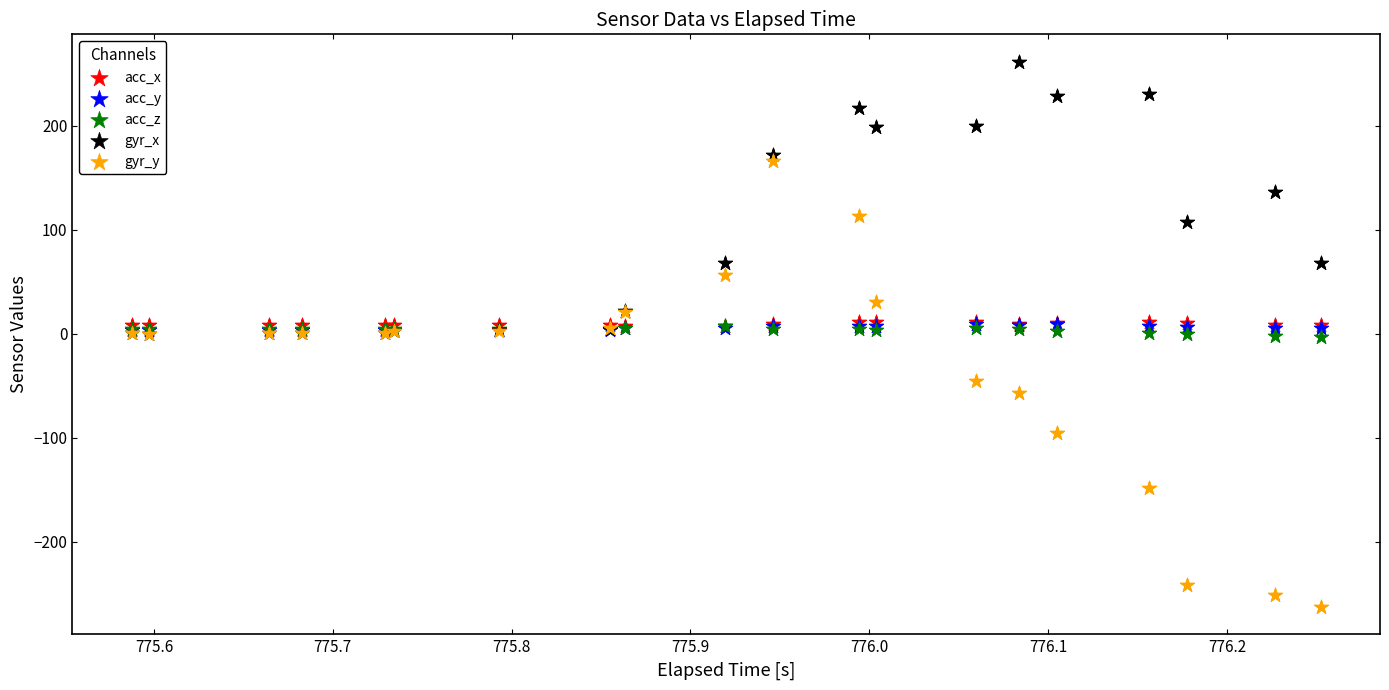

What are all the series names shown in the legend?

acc_x, acc_y, acc_z, gyr_x, gyr_y